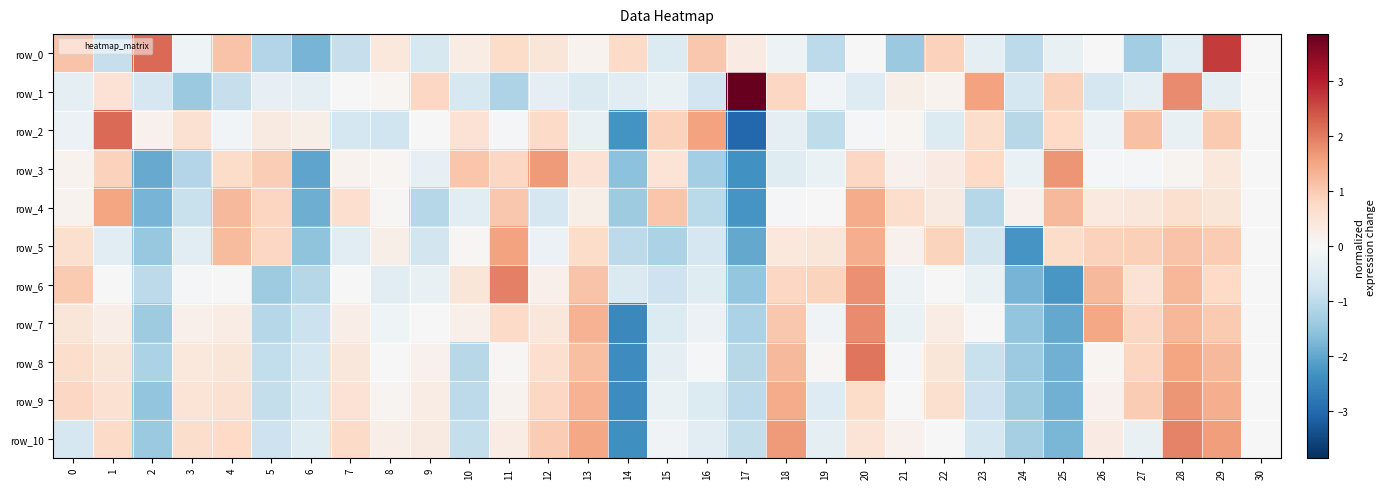

At which label is row_2 closest to 0?

30